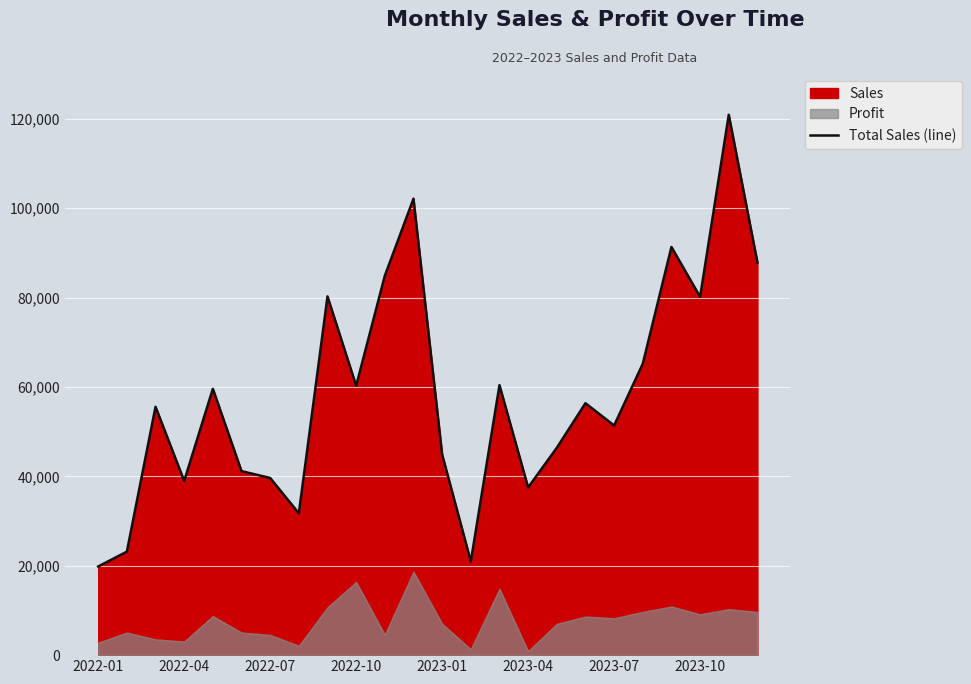

The value at 13 is 20967.8. True or false?

True